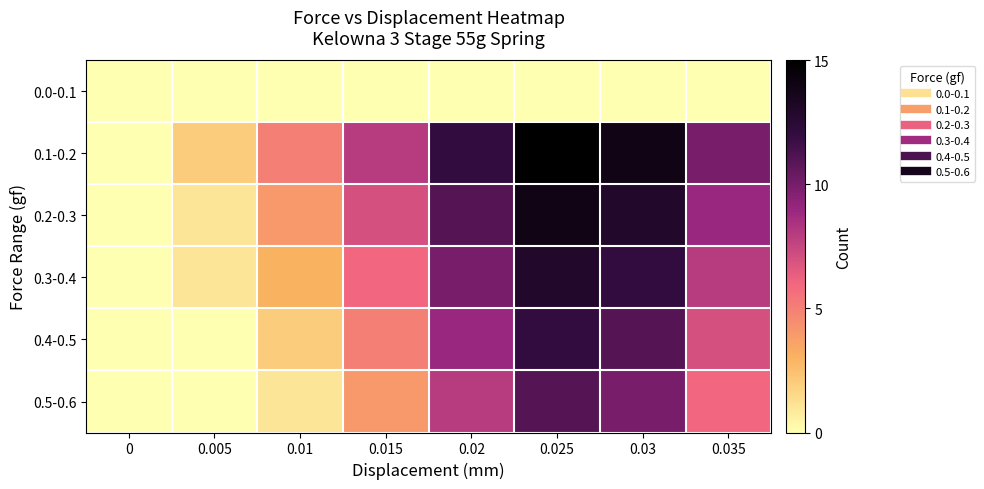

At how many categories does at least one series exceed 1?

7